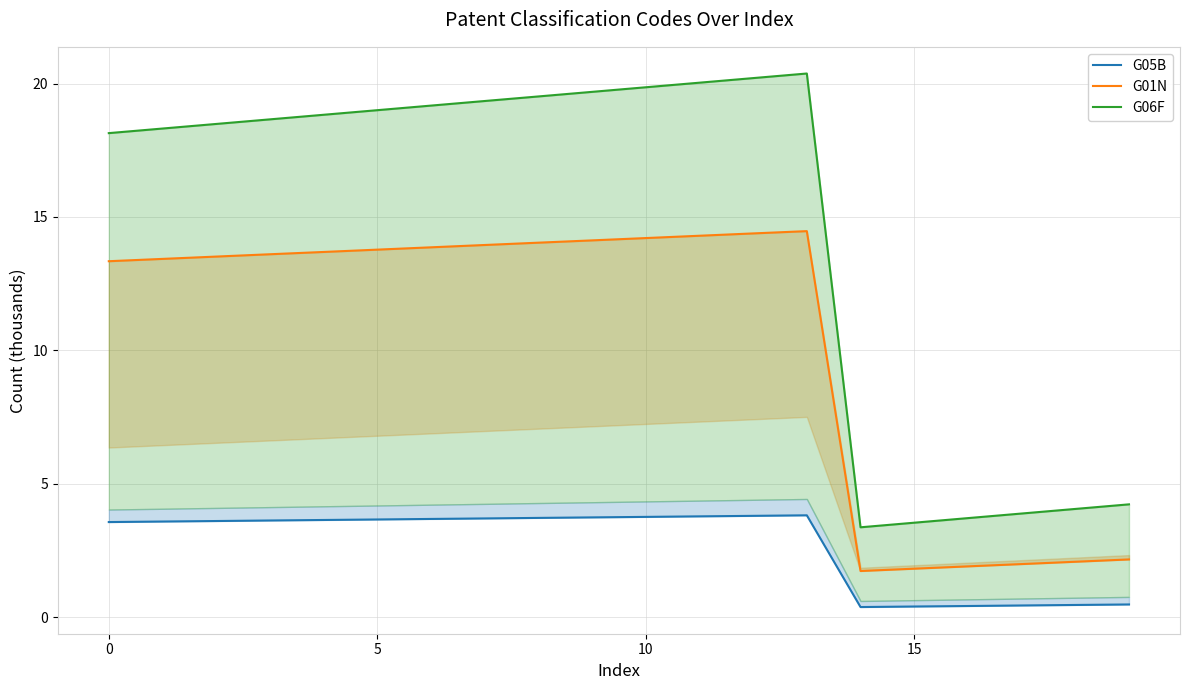

The G05B series shows 3.7 at 7. True or false?

True